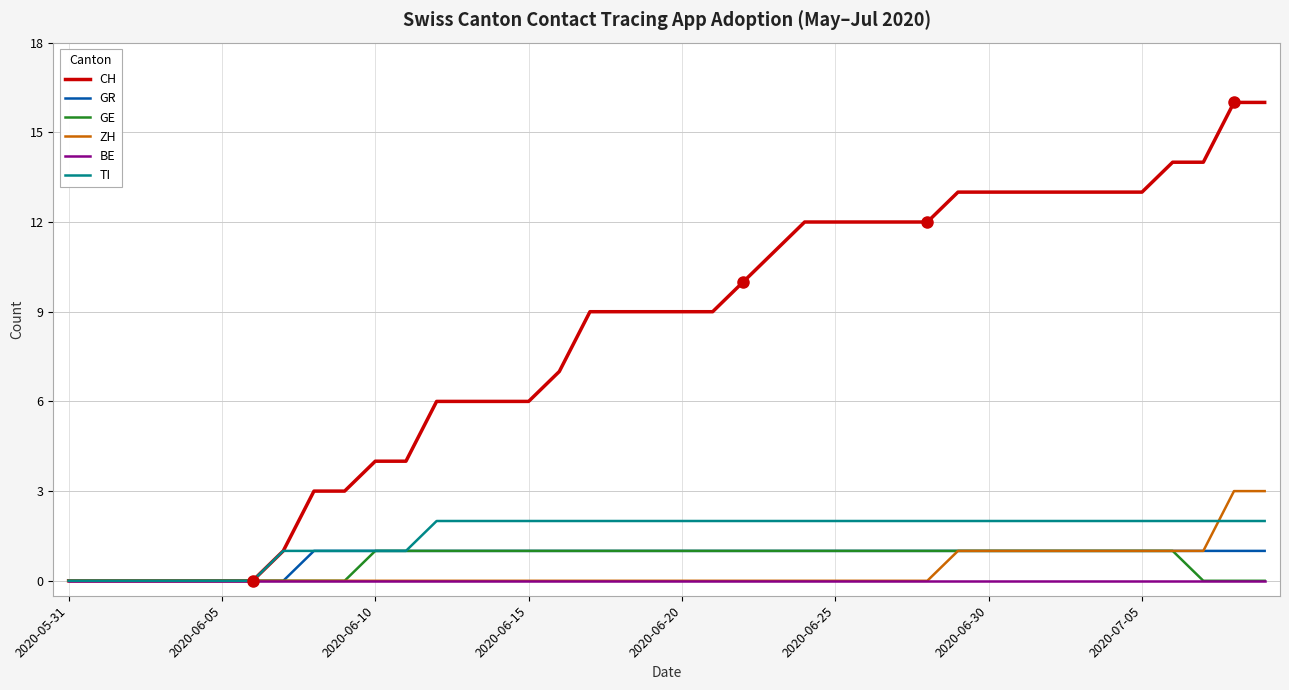

Which series has the largest total across all categories?

CH